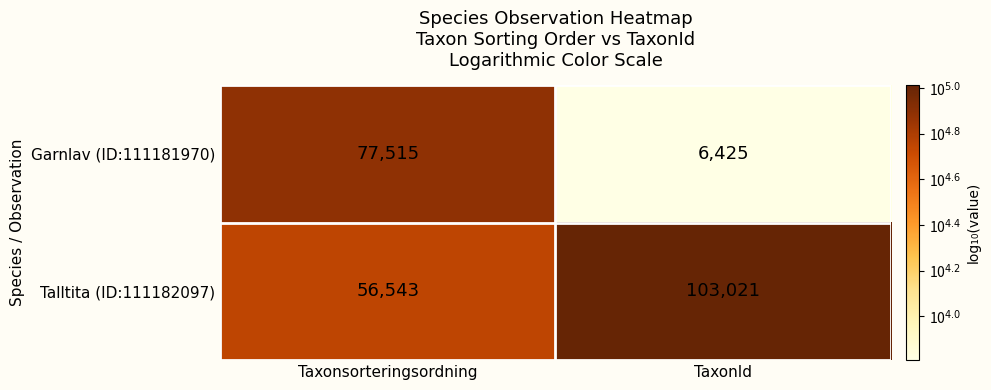

What is the total value across all series at TaxonId?

109446